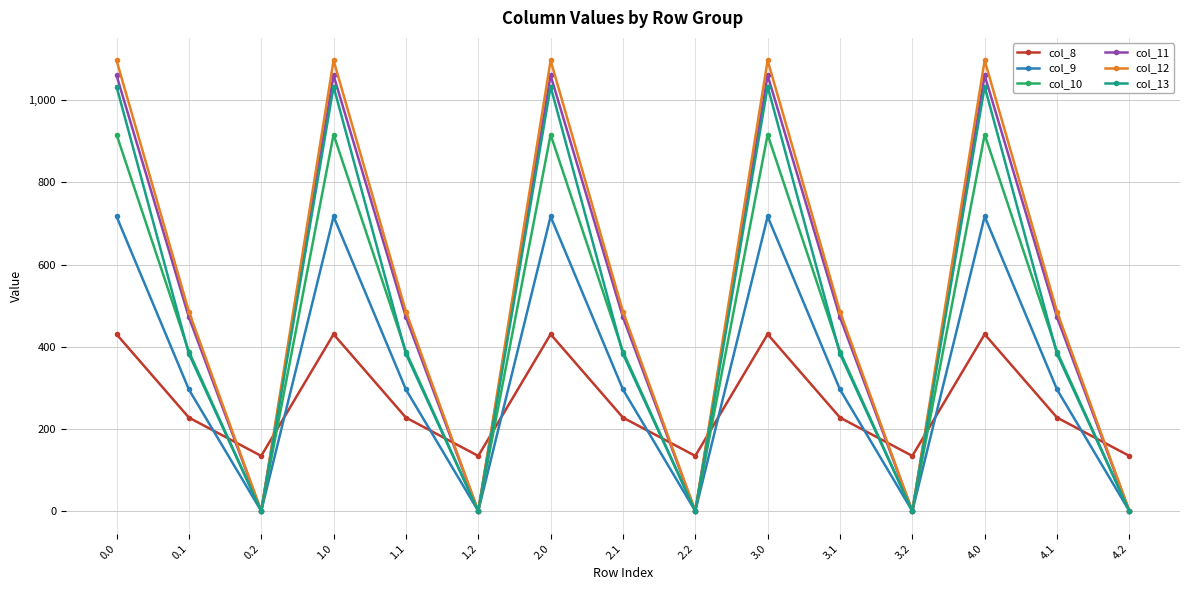

The col_9 series shows 716.9 at 1.0. True or false?

True